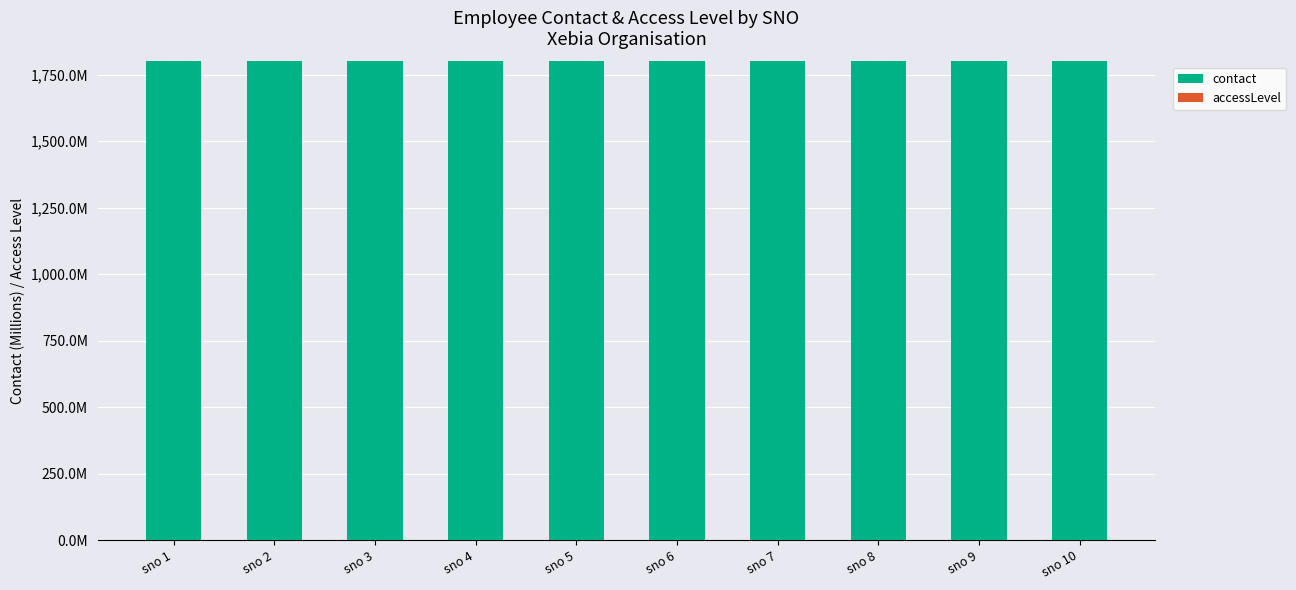

Which series has the largest range (max minus min)?

contact